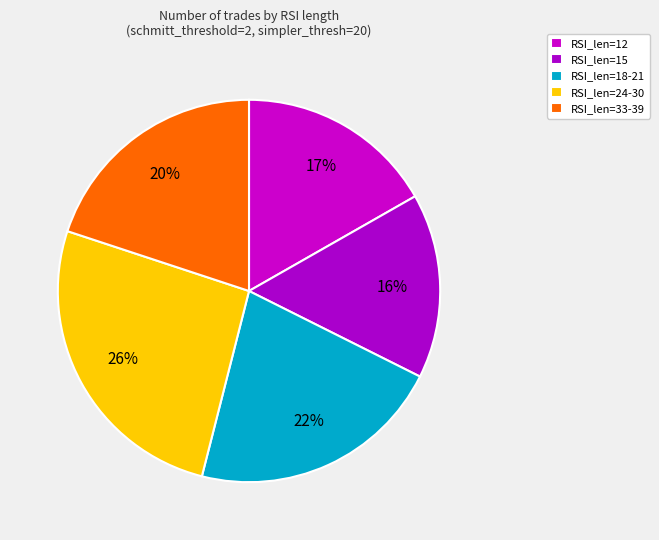

How many segments does this pie chart have?

5